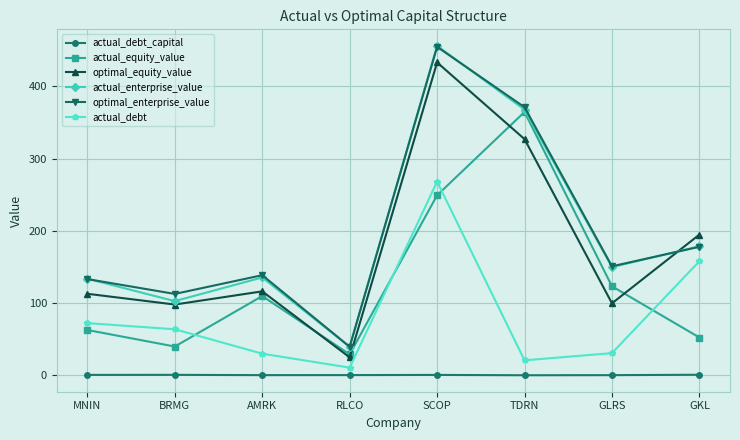

Does the chart have visible grid lines?

Yes